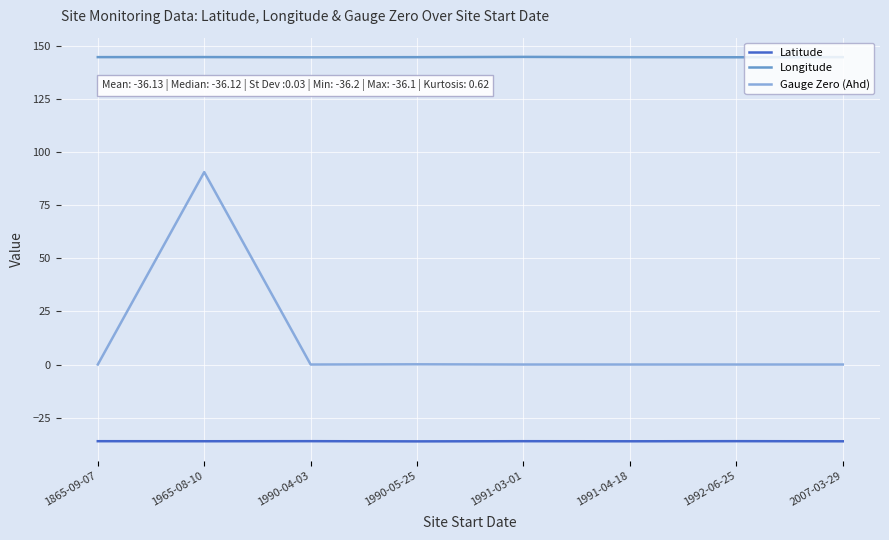

At how many categories does at least one series exceed 84?

8